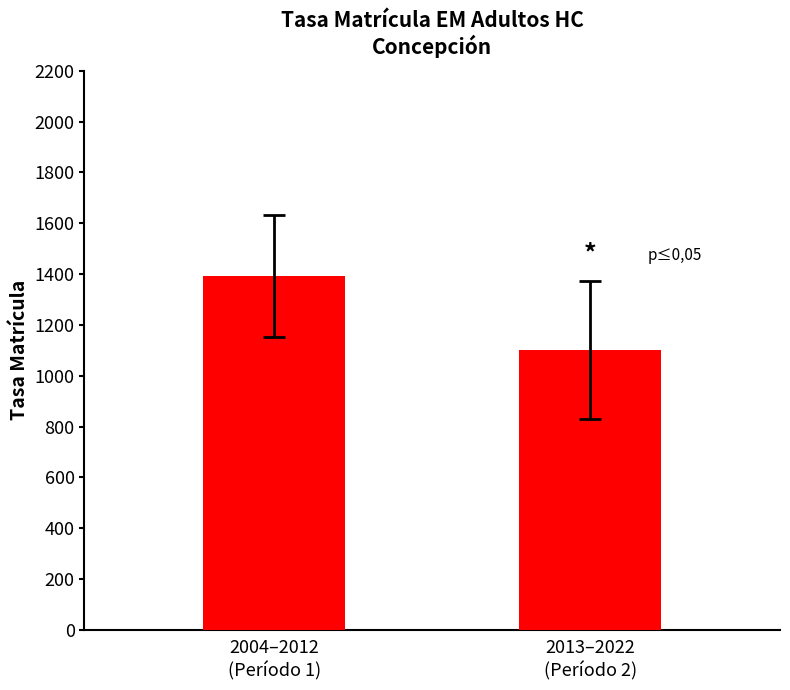

Are the bars grouped side by side (vs. stacked)?

No